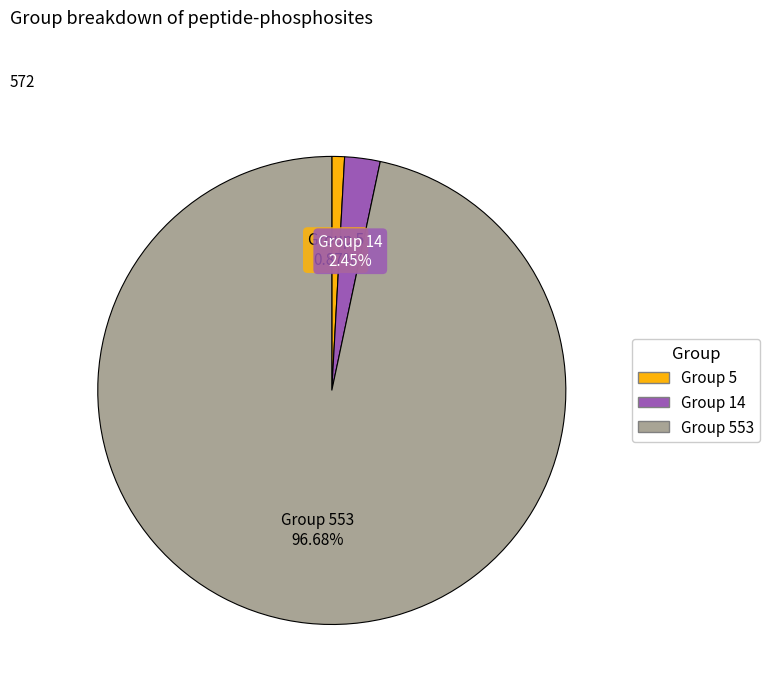

To the nearest percent, what is the average slice percentage?

33%